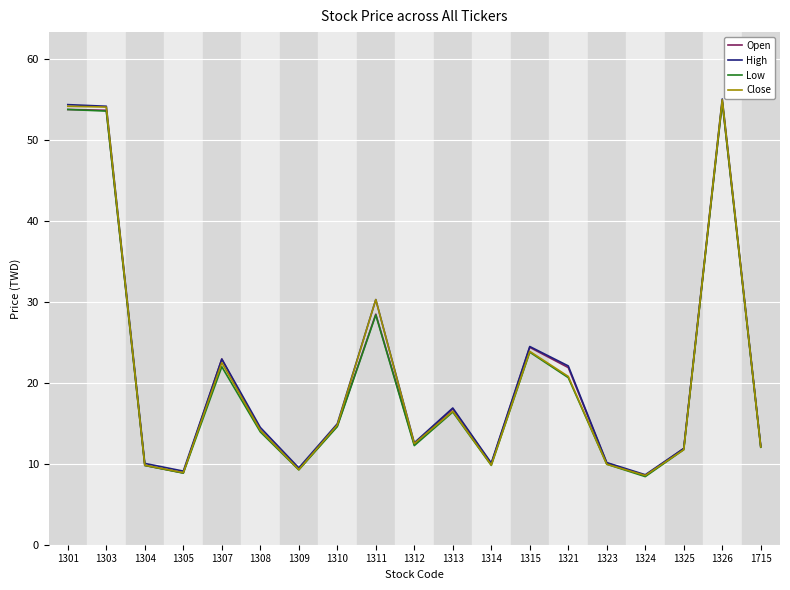

At which category does High reach its first local valley?

1305